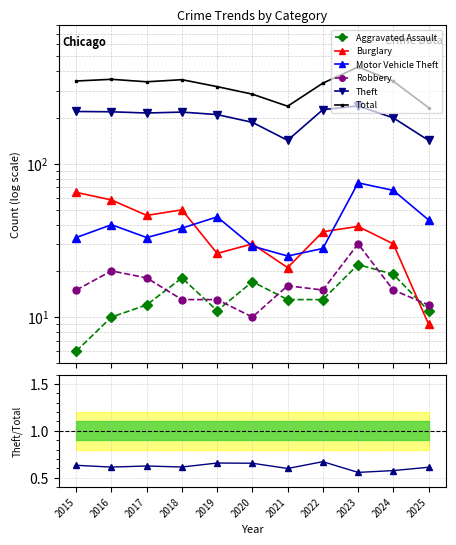

Rank the series at 2018 from lowest to highest value.

Robbery, Aggravated Assault, Motor Vehicle Theft, Burglary, Theft, Total